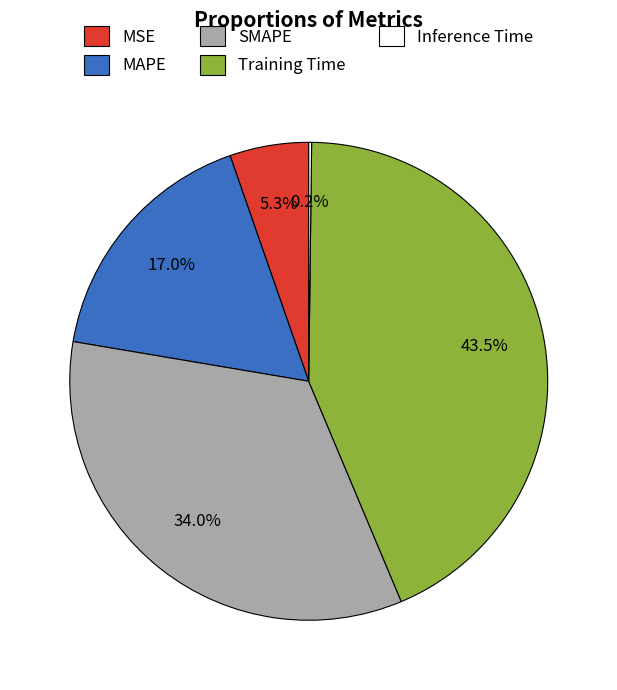

Does Training Time represent more than half of the total?

No